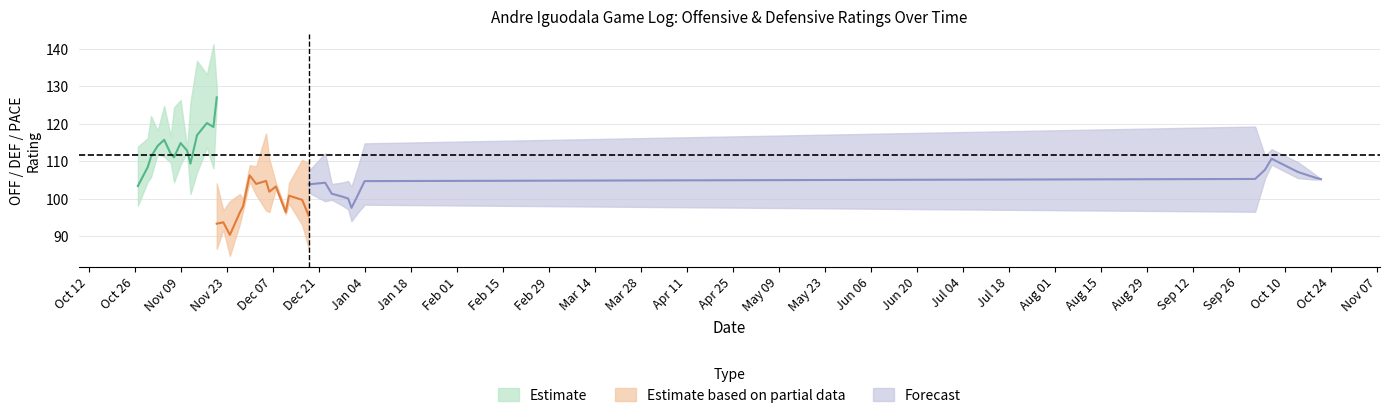

Does the chart have visible grid lines?

Yes